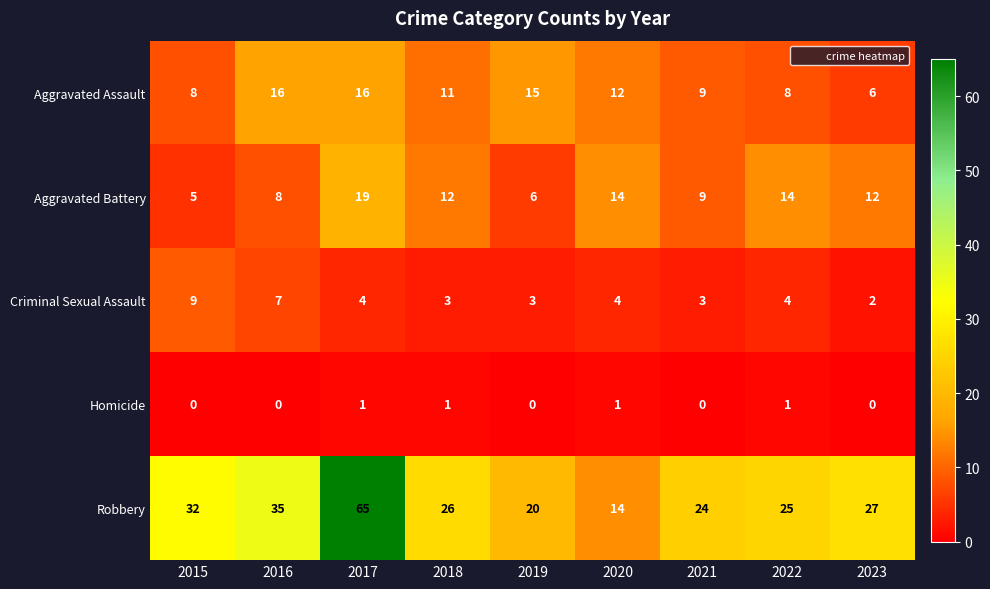

The Aggravated Battery series shows 2 at 2015. True or false?

False